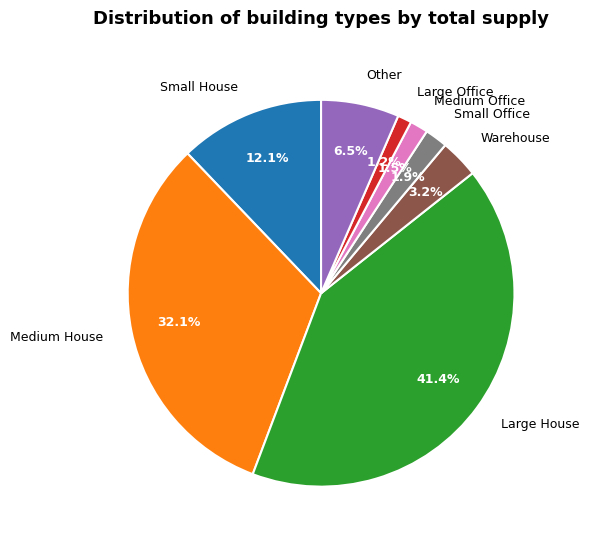

What percentage is NOT represented by Small Office?

98.1%